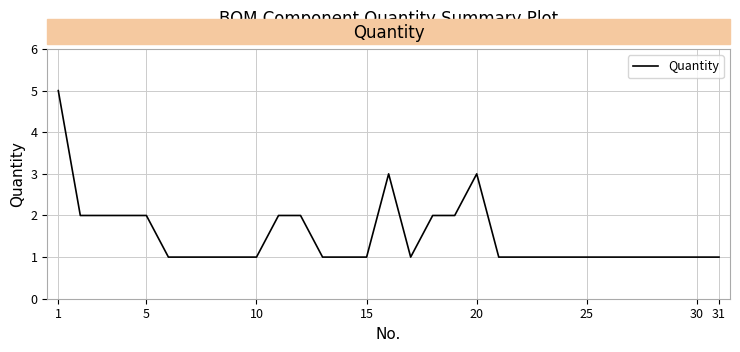

What is the maximum value shown in the chart?

5